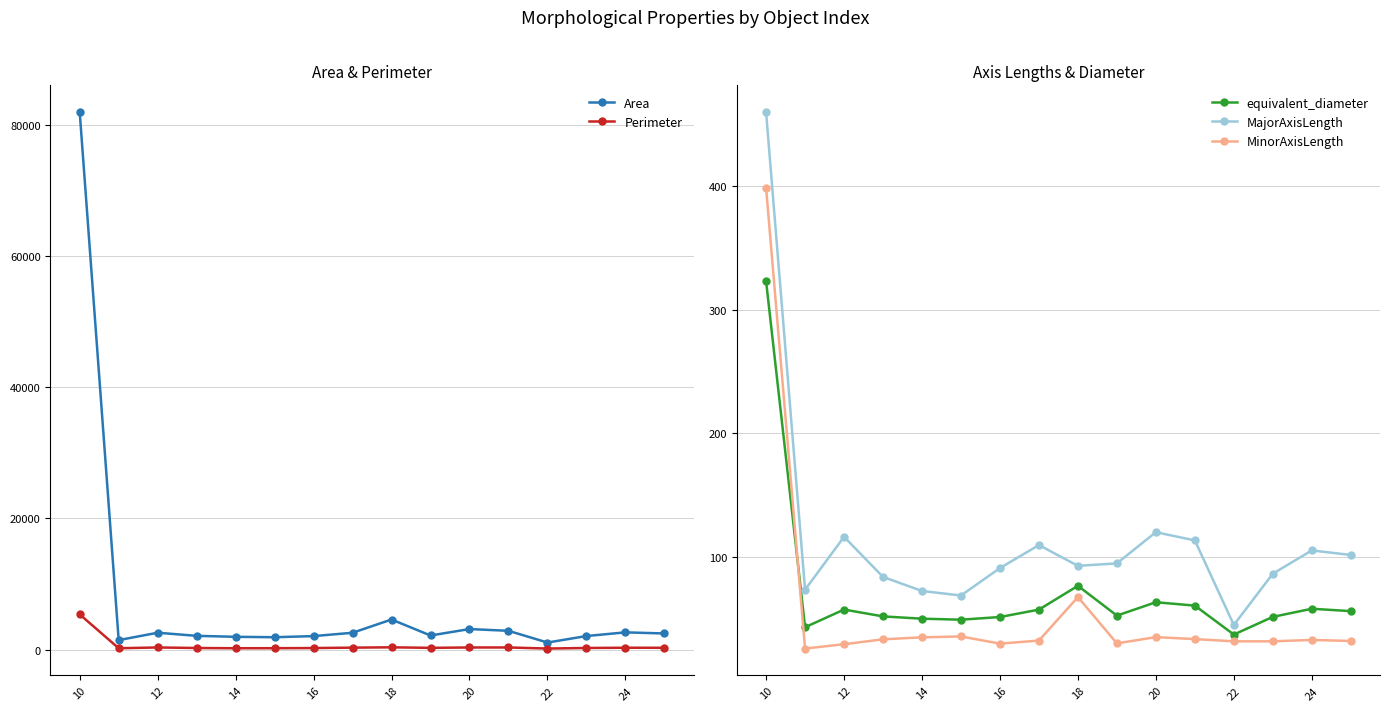

Rank the series by their maximum value, from lowest to highest.

equivalent_diameter, MinorAxisLength, MajorAxisLength, Perimeter, Area